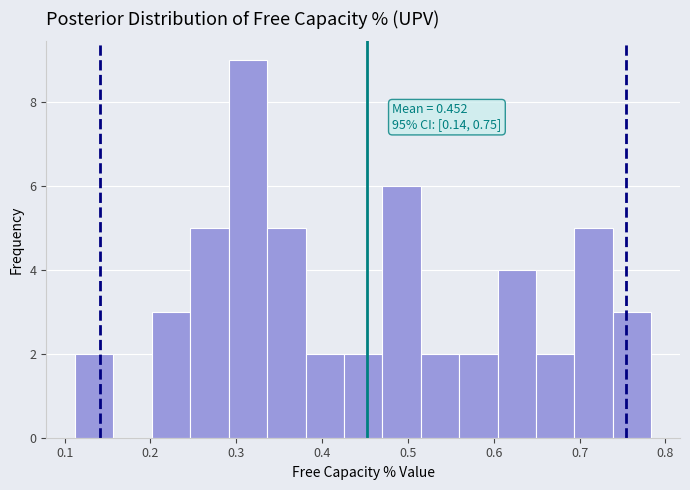

Which range on the x-axis has the tallest bar?

0.29 to 0.34